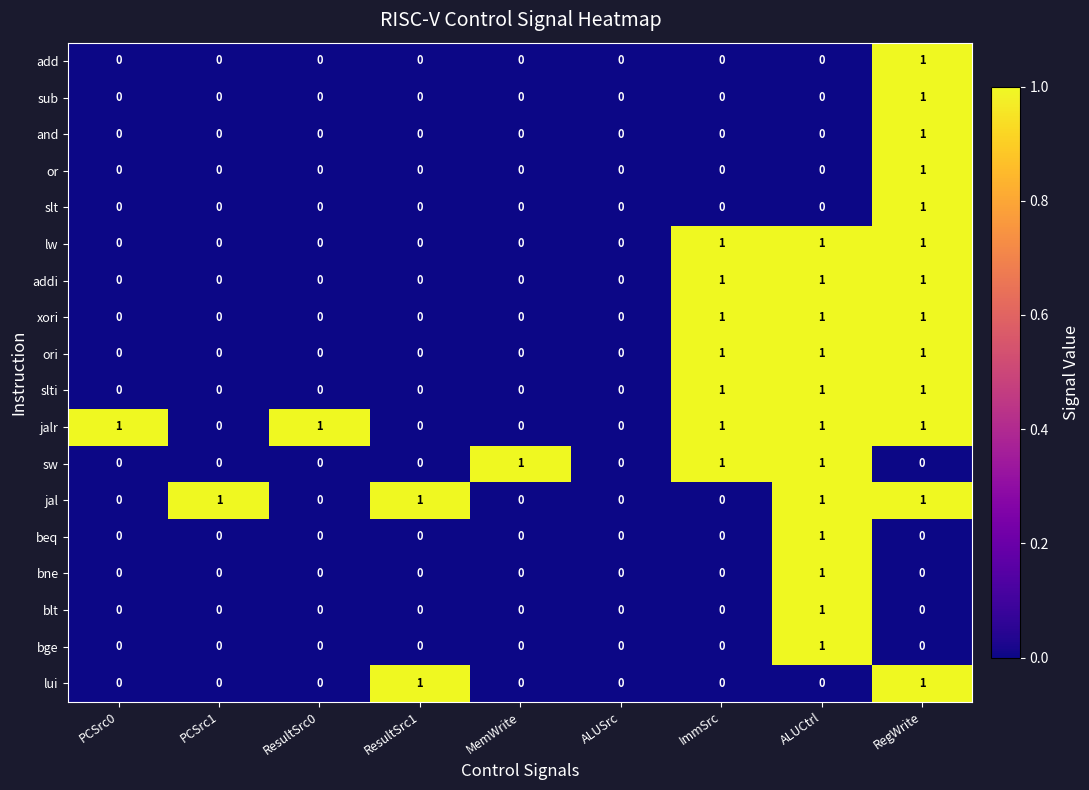

What is the total value across all series at MemWrite?

1